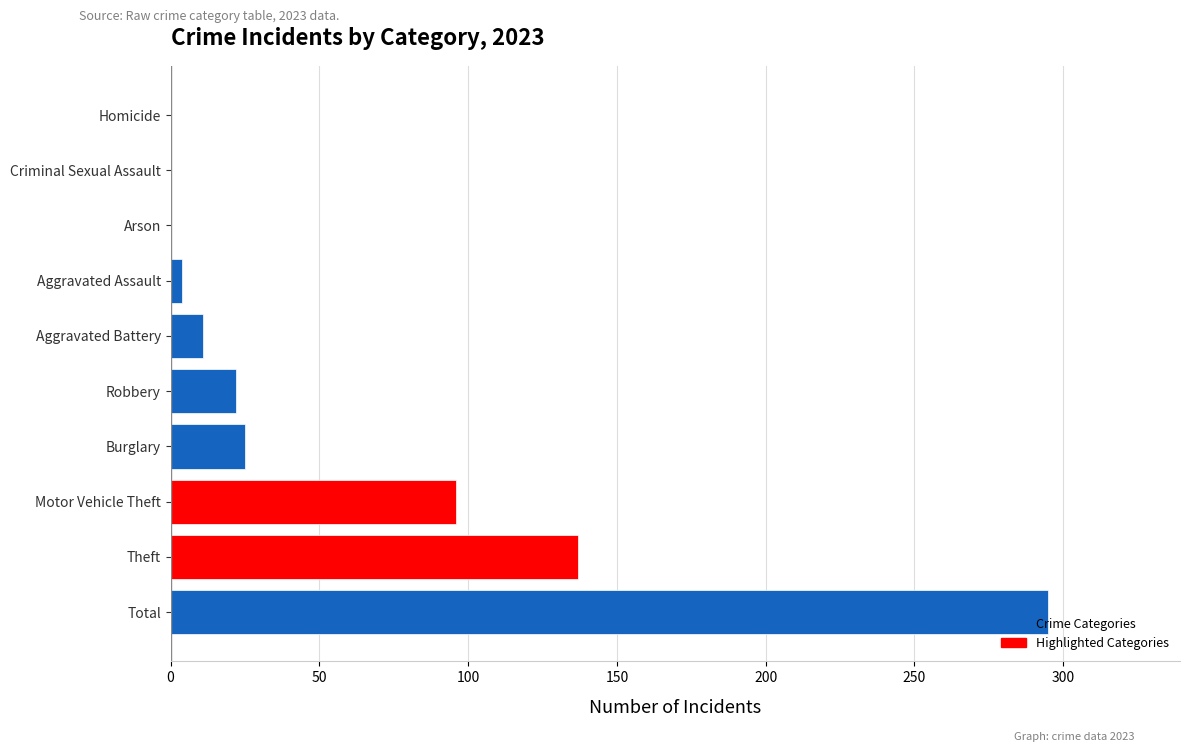

True or false: the data shows 22 at Robbery.

True